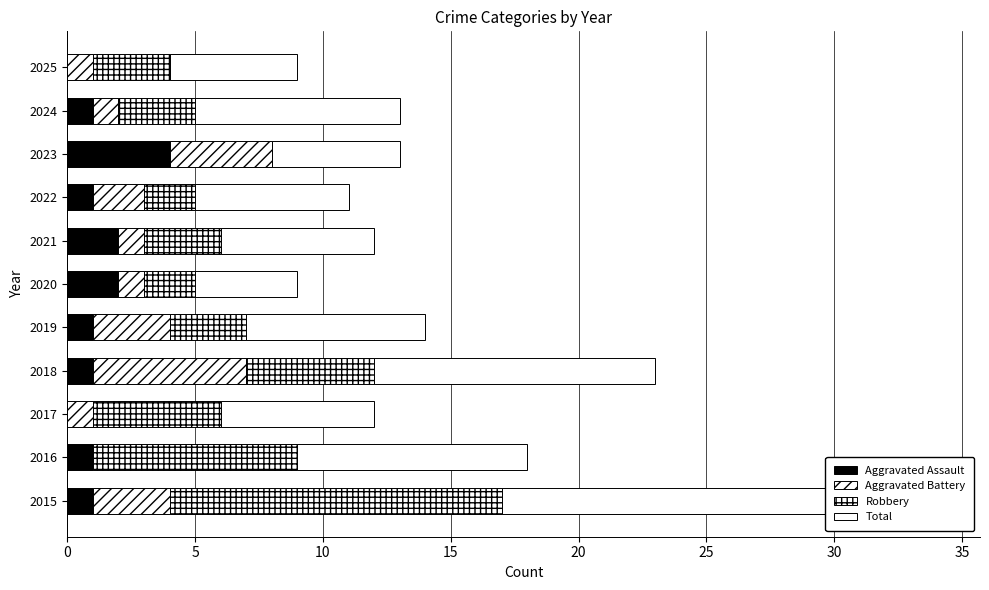

How many bars are there in each group?

4